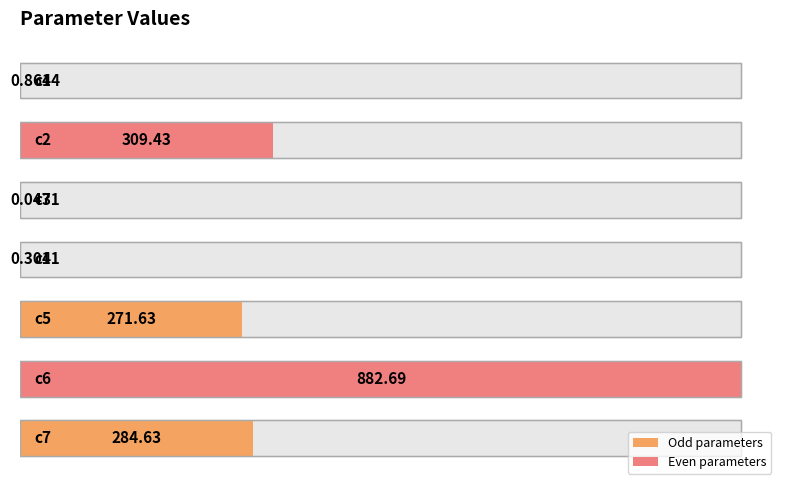

Reading right to left, what are all the values shown in this chart?

c7=284.6	c6=882.7	c5=271.6	c4=0.3	c3=0.0	c2=309.4	c1=0.9